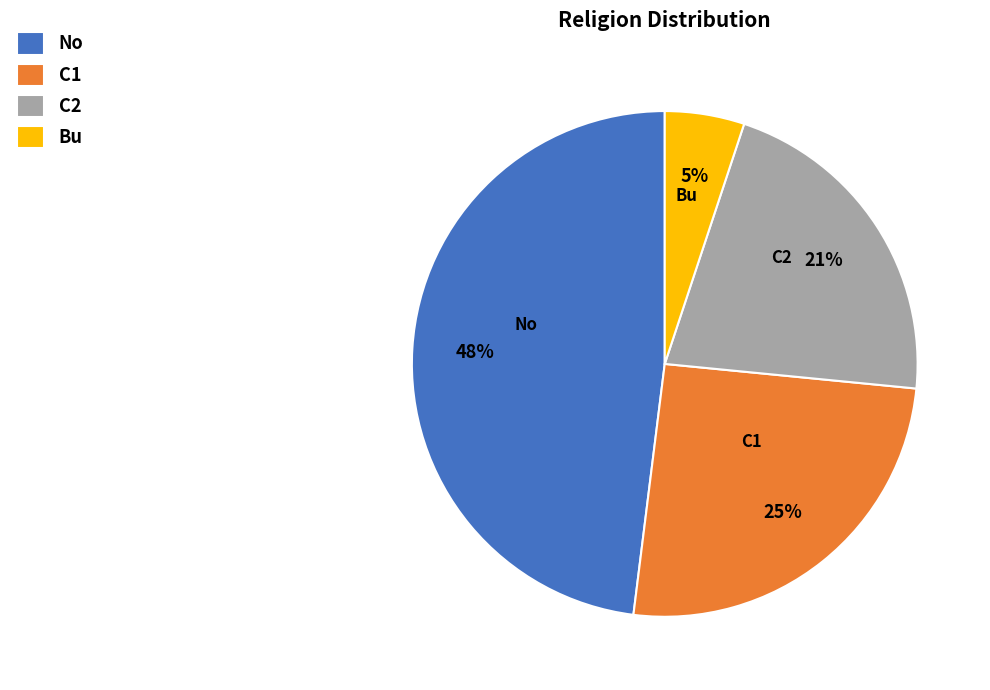

Which slice is the largest?

No